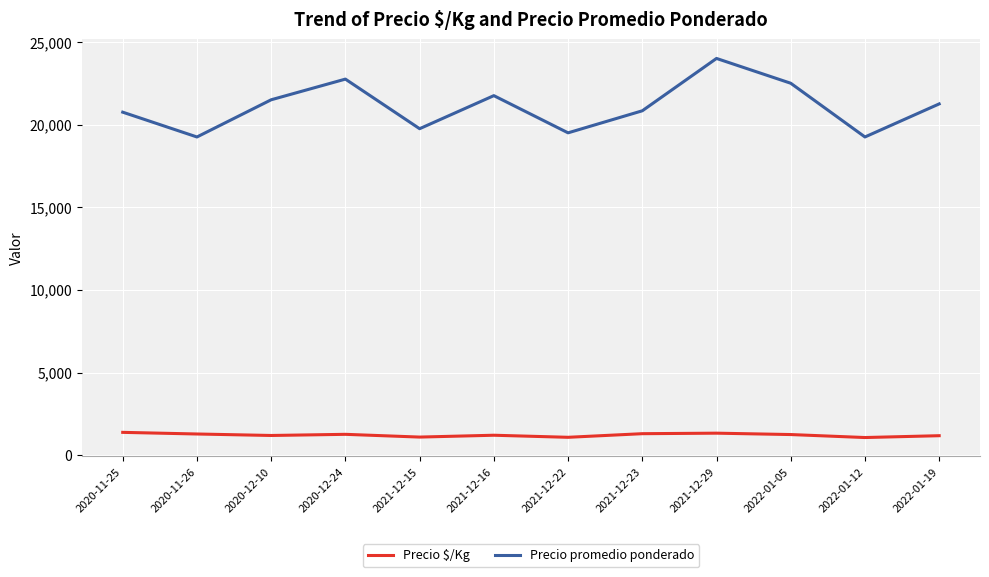

Which series has the widest spread of values?

Precio promedio ponderado